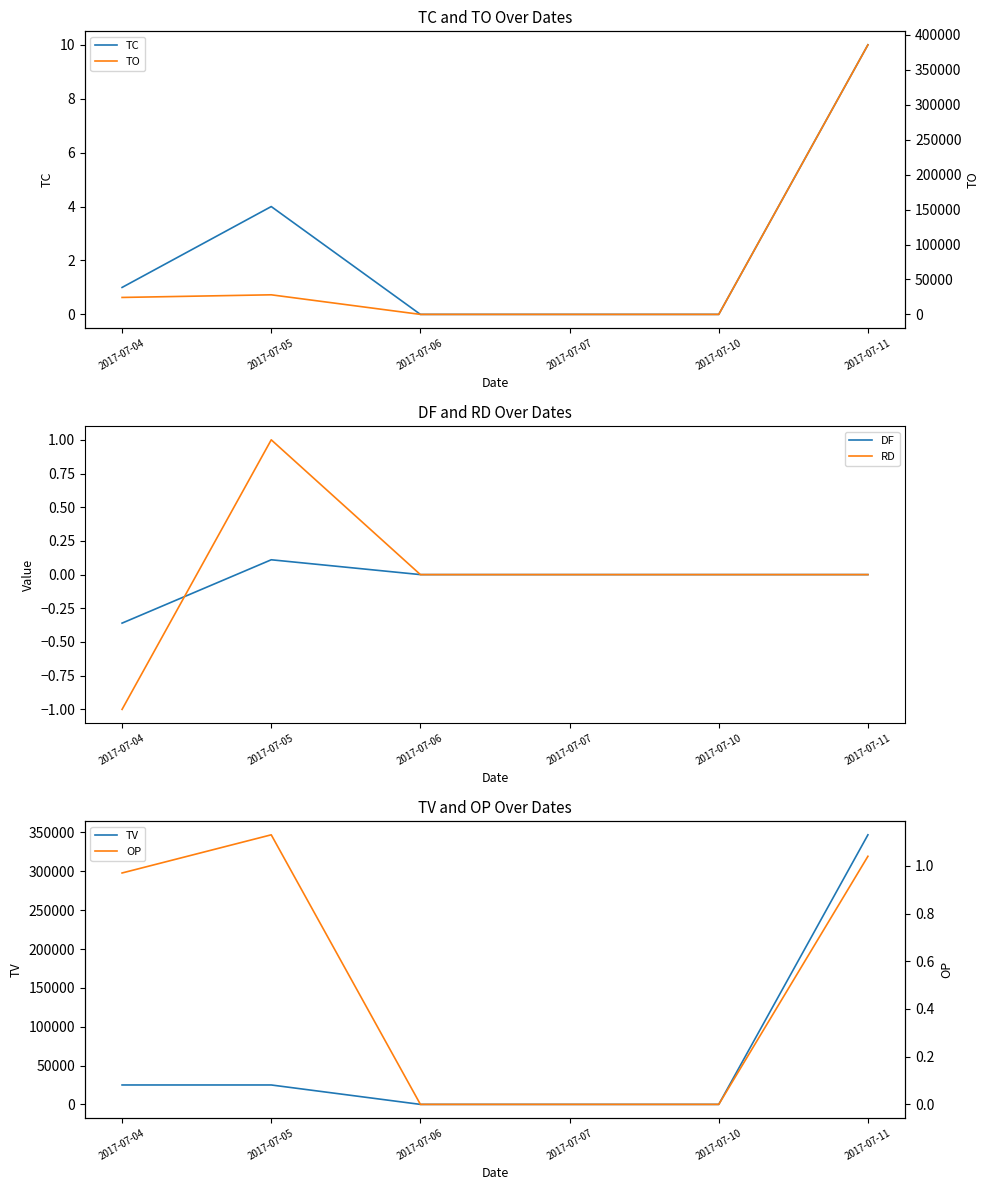

Reading left to right, extract all data points from this chart.

TC: 2017-07-04=1.0	2017-07-05=4.0	2017-07-06=0.0	2017-07-07=0.0	2017-07-10=0.0	2017-07-11=10.0
DF: 2017-07-04=-0.4	2017-07-05=0.1	2017-07-06=0.0	2017-07-07=0.0	2017-07-10=0.0	2017-07-11=0.0
RD: 2017-07-04=-1.0	2017-07-05=1.0	2017-07-06=0.0	2017-07-07=0.0	2017-07-10=0.0	2017-07-11=0.0
TV: 2017-07-04=25000.0	2017-07-05=25000.0	2017-07-06=0.0	2017-07-07=0.0	2017-07-10=0.0	2017-07-11=347000.0
TO: 2017-07-04=24250.0	2017-07-05=28020.0	2017-07-06=0.0	2017-07-07=0.0	2017-07-10=0.0	2017-07-11=385710.0
OP: 2017-07-04=1.0	2017-07-05=1.1	2017-07-06=0.0	2017-07-07=0.0	2017-07-10=0.0	2017-07-11=1.0